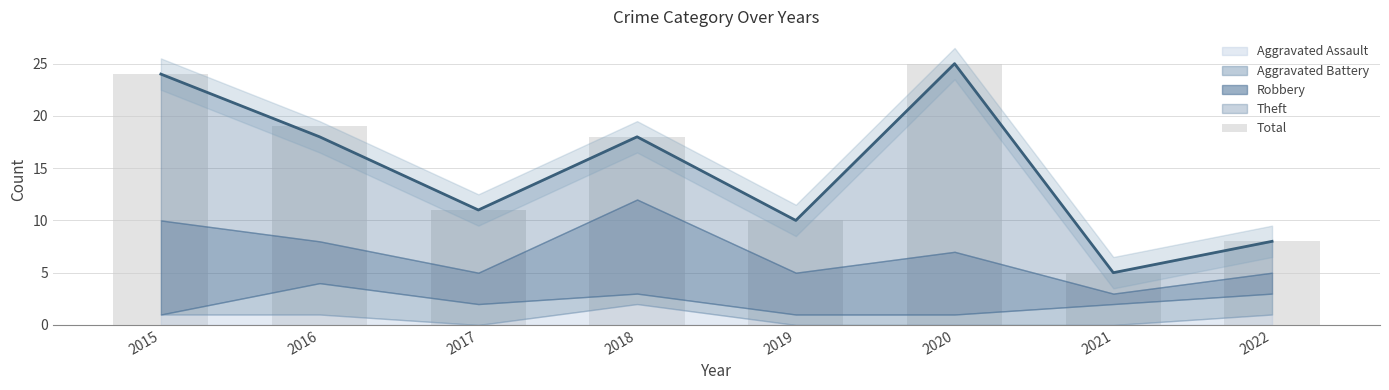

Reading left to right, what are all the values shown in this chart?

2015=24	2016=19	2017=11	2018=18	2019=10	2020=25	2021=5	2022=8